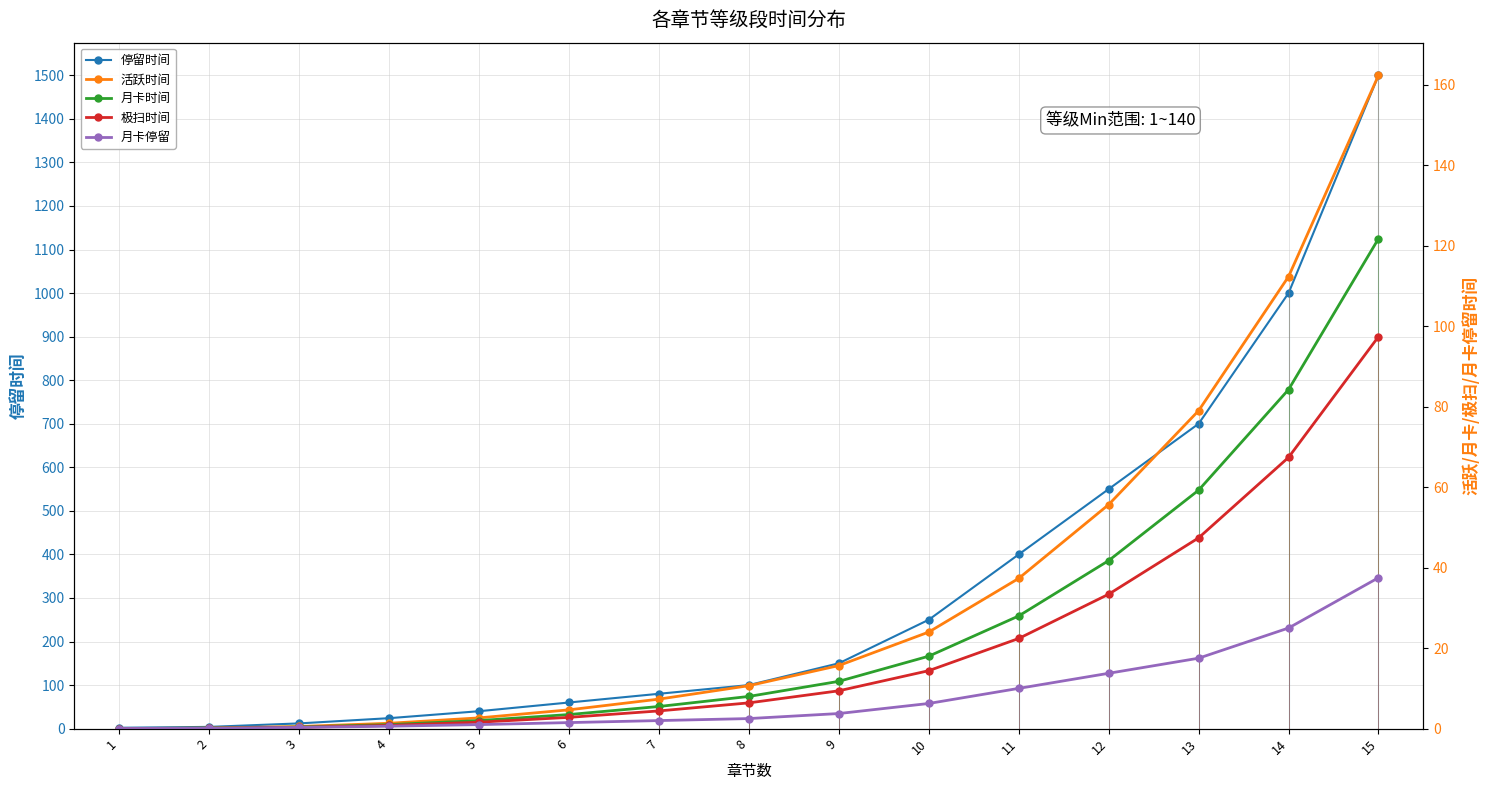

What is the average value of the 极扫时间 series?

20.5